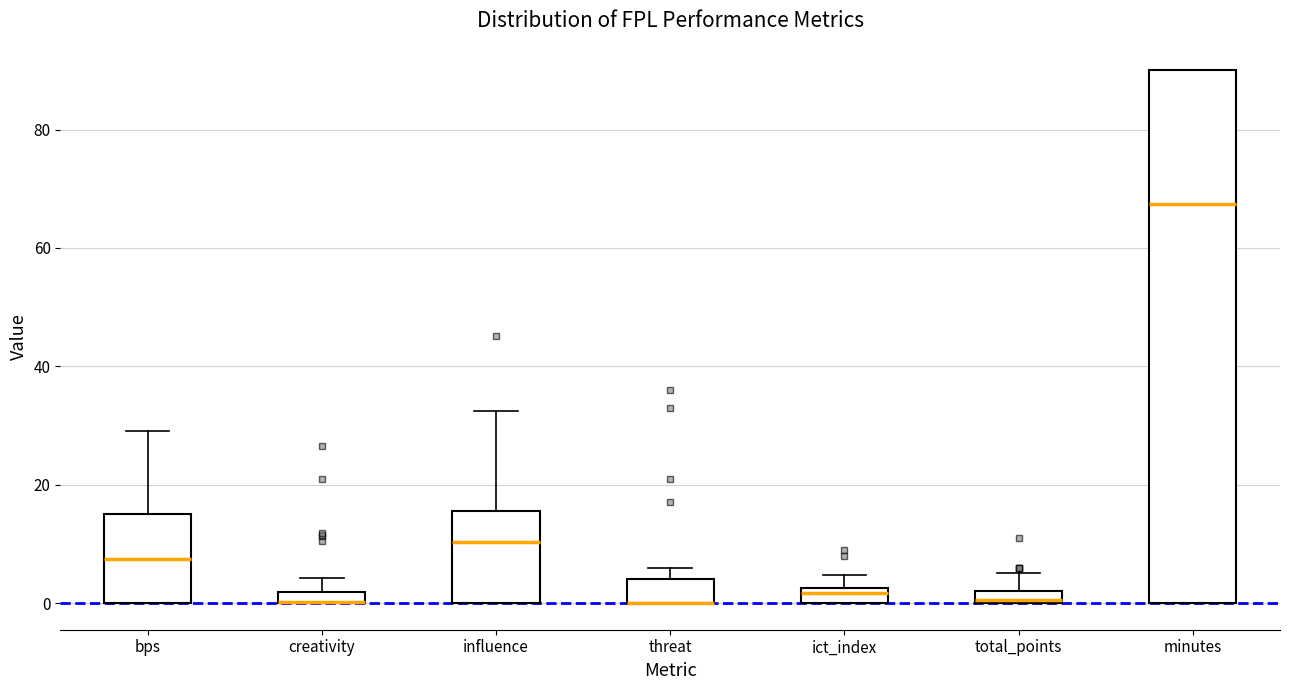

Where does the upper whisker of the box for influence end on the y-axis? The values are not printed on the chart, so give them approximately, as read against the axis.

32